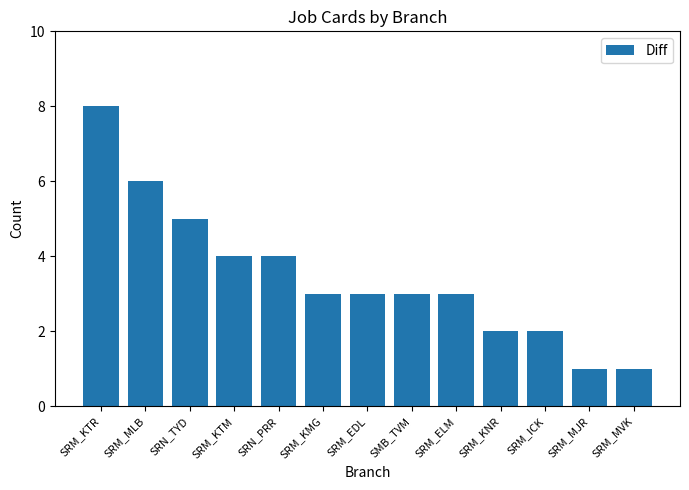

Reading left to right, what are all the values shown in this chart?

8	6	5	4	4	3	3	3	3	2	2	1	1